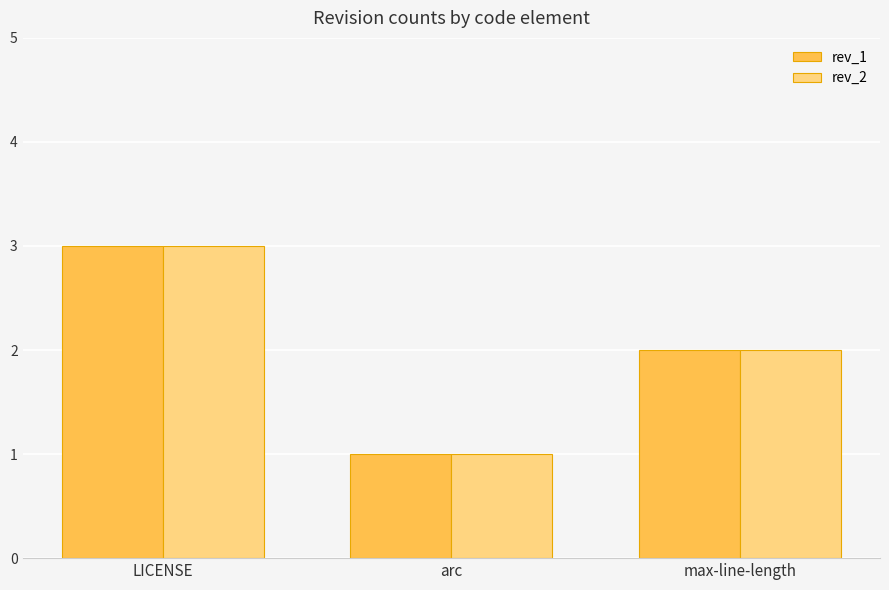

Reading left to right, list all the values displayed in this chart.

rev_1: 3	1	2
rev_2: 3	1	2